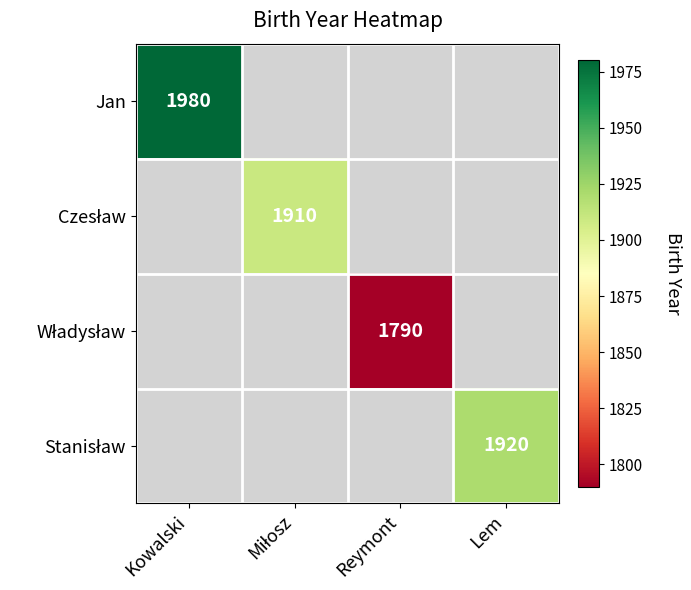

Between Lem and Kowalski, which is larger?

Kowalski